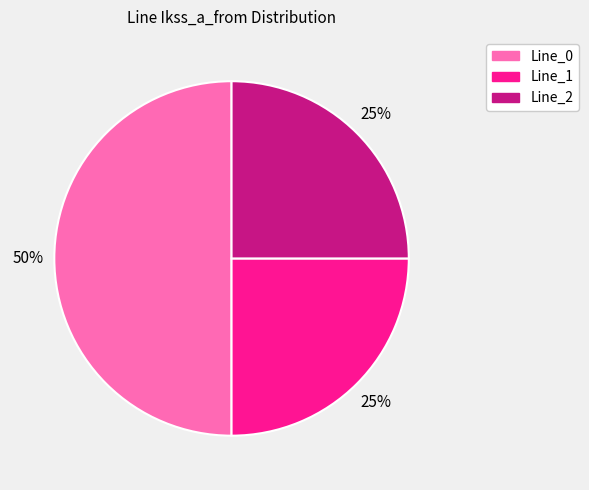

To the nearest percent, what is the difference between the largest and smallest slice percentages?

25%